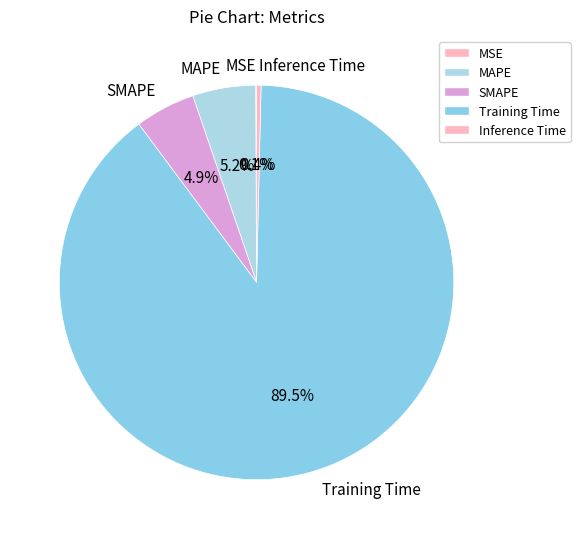

Which slice is the largest?

Training Time